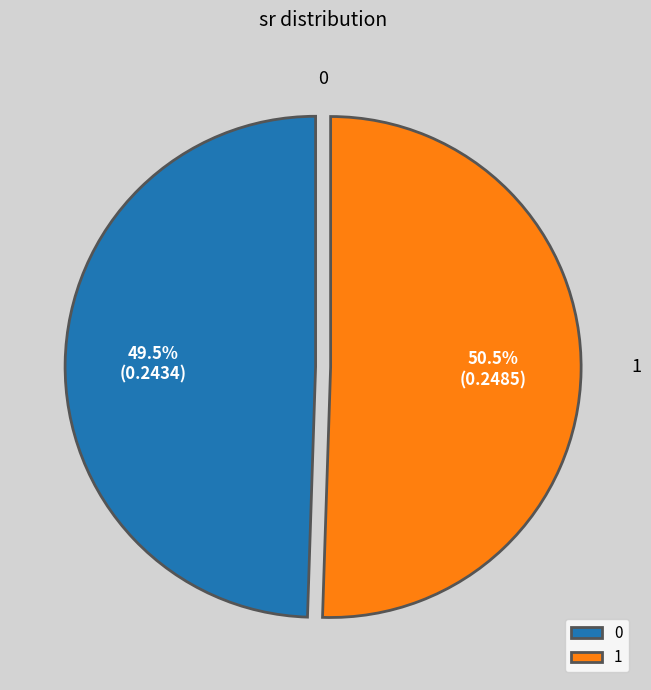

Does 0 account for over 50% of the chart?

No